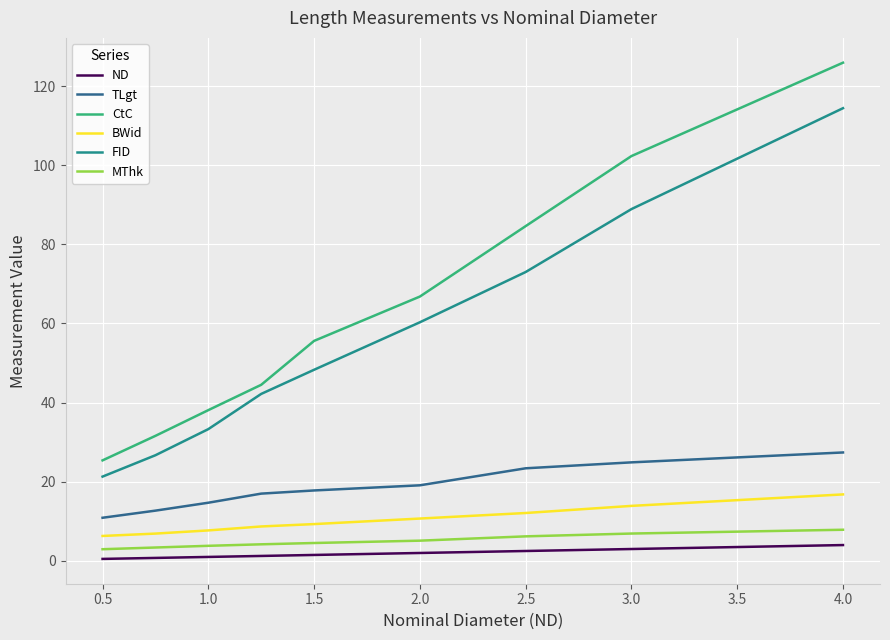

What is the difference between the maximum and minimum values in the CtC series?

100.5